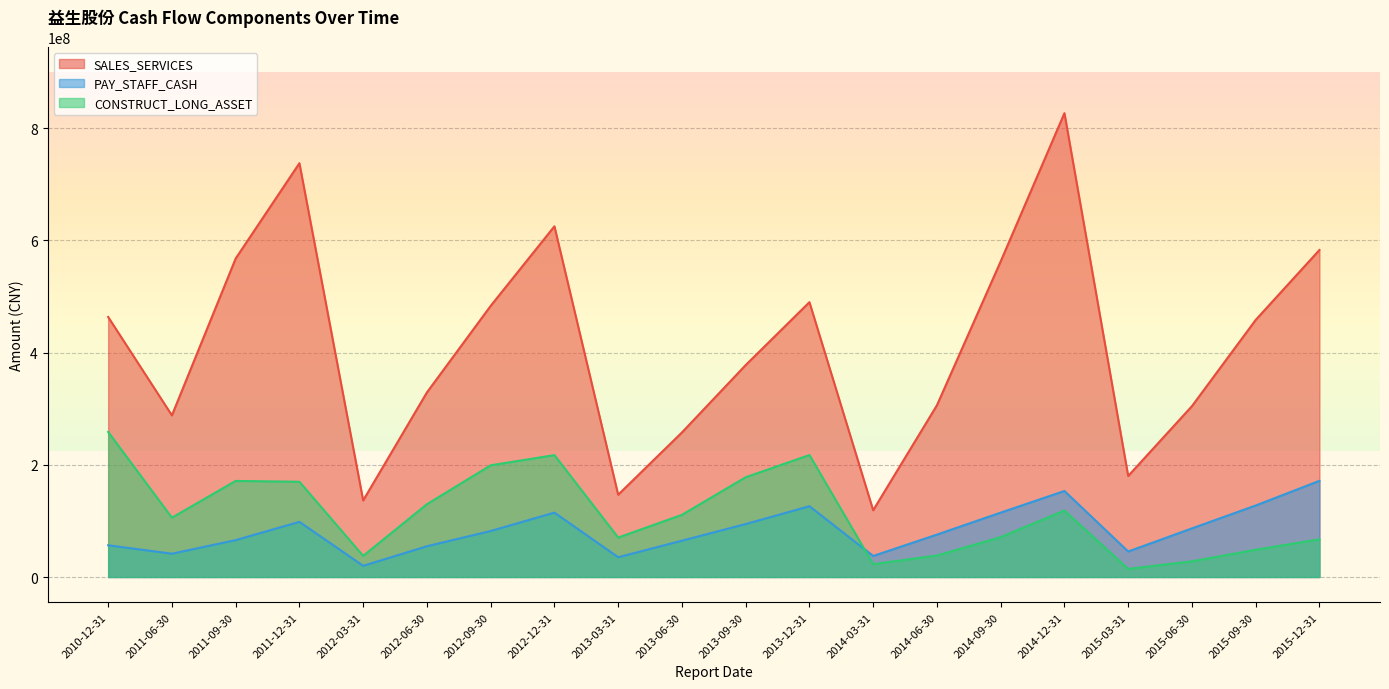

What is the sum of all PAY_STAFF_CASH values?

1667044717.6